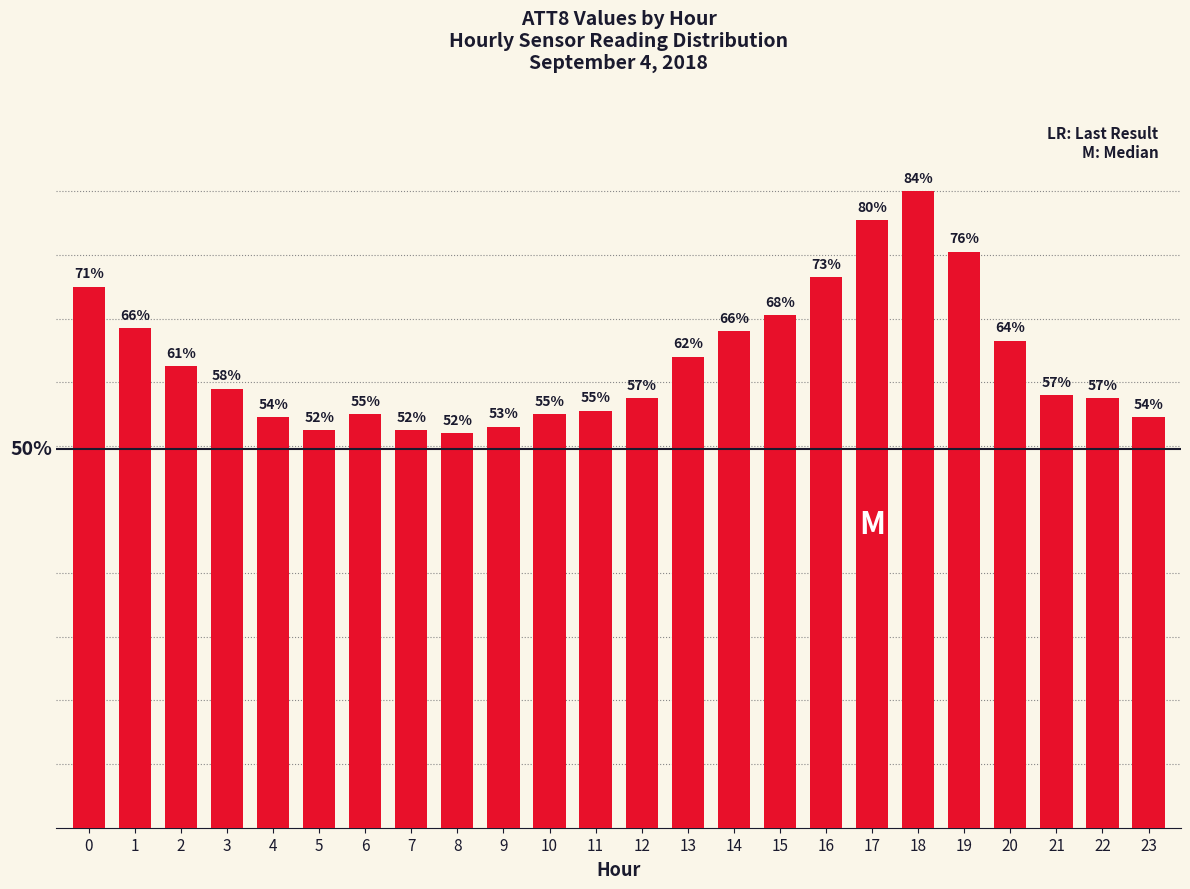

Are the bars horizontal?

No